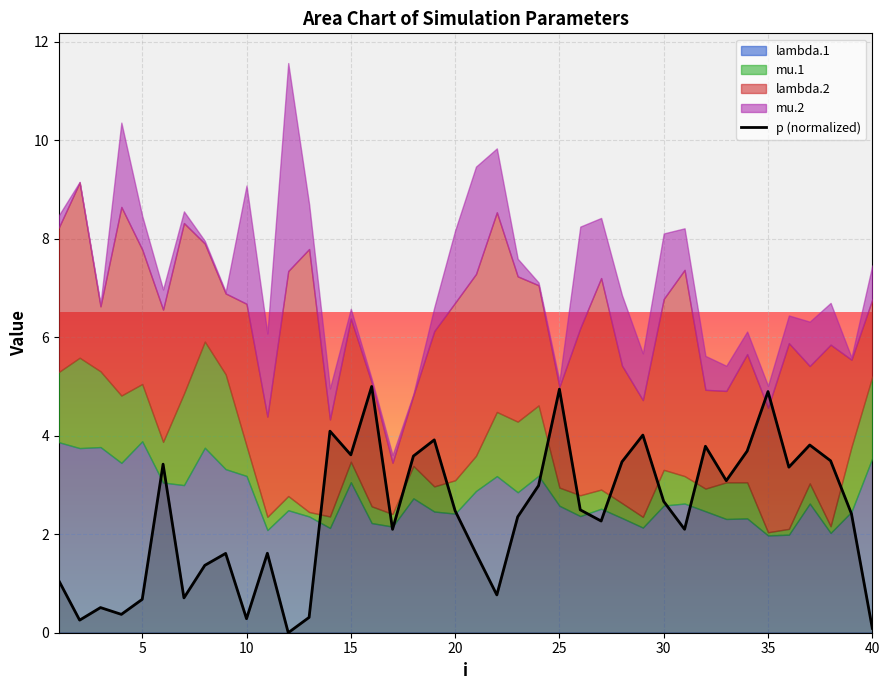

How many data points does each series have?

40